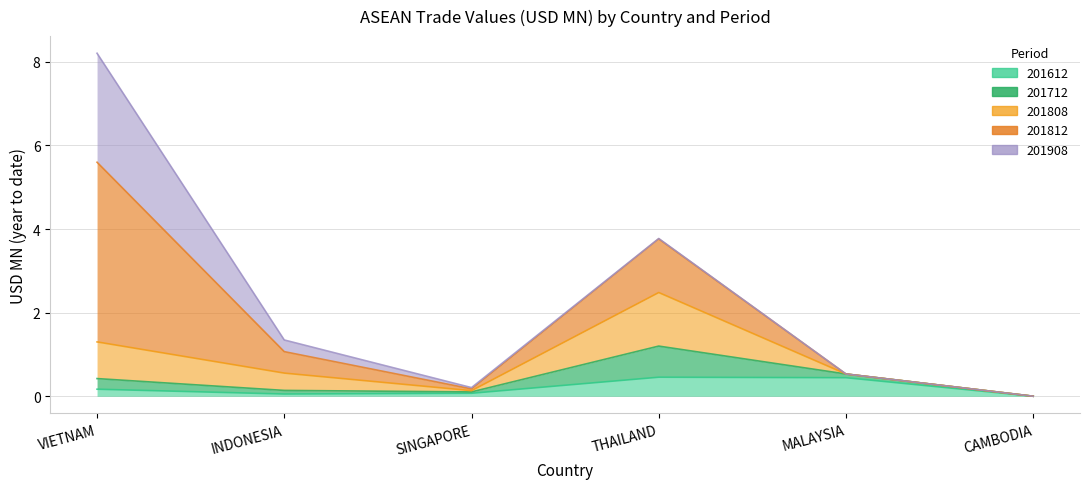

Which series has the largest total across all categories?

201812